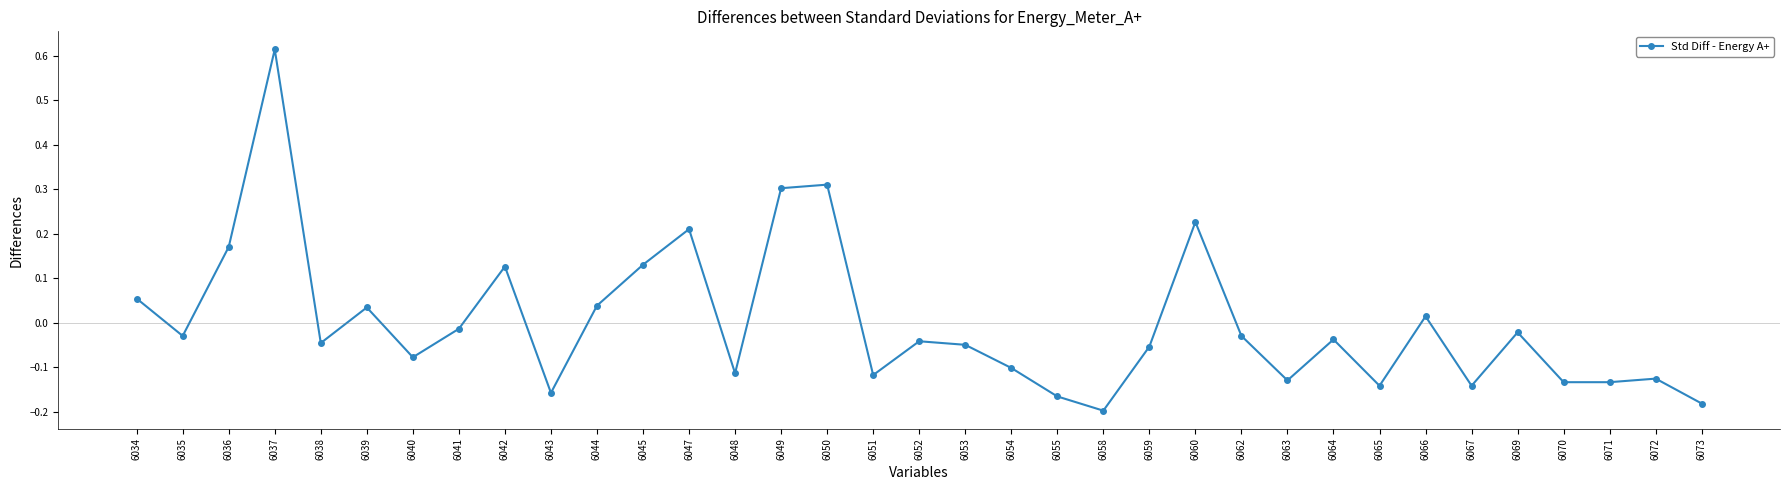

How many values are above zero?

12